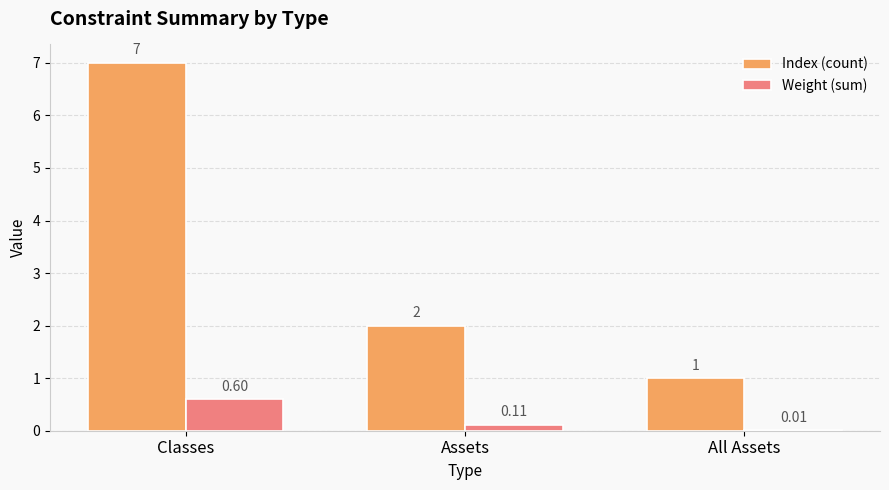

At which label is Index (count) closest to 4?

Assets